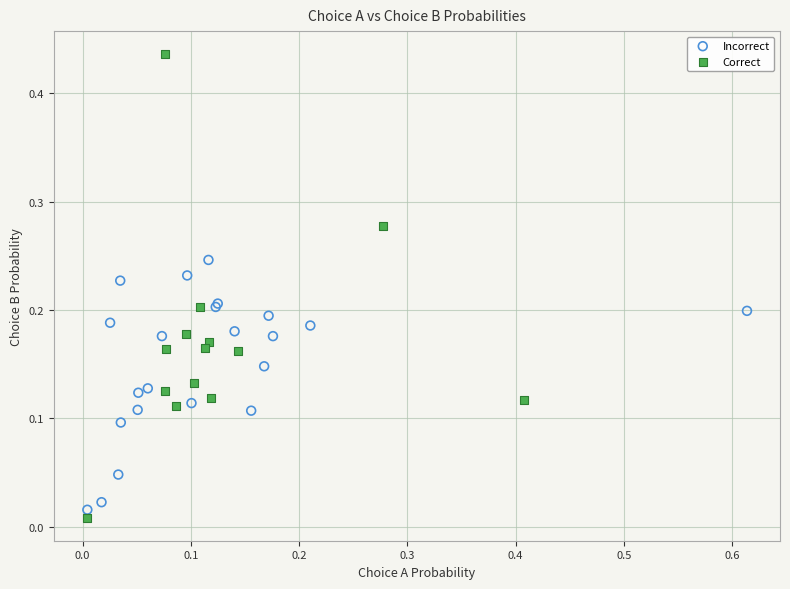

Which series has the widest spread of Y values?

Correct